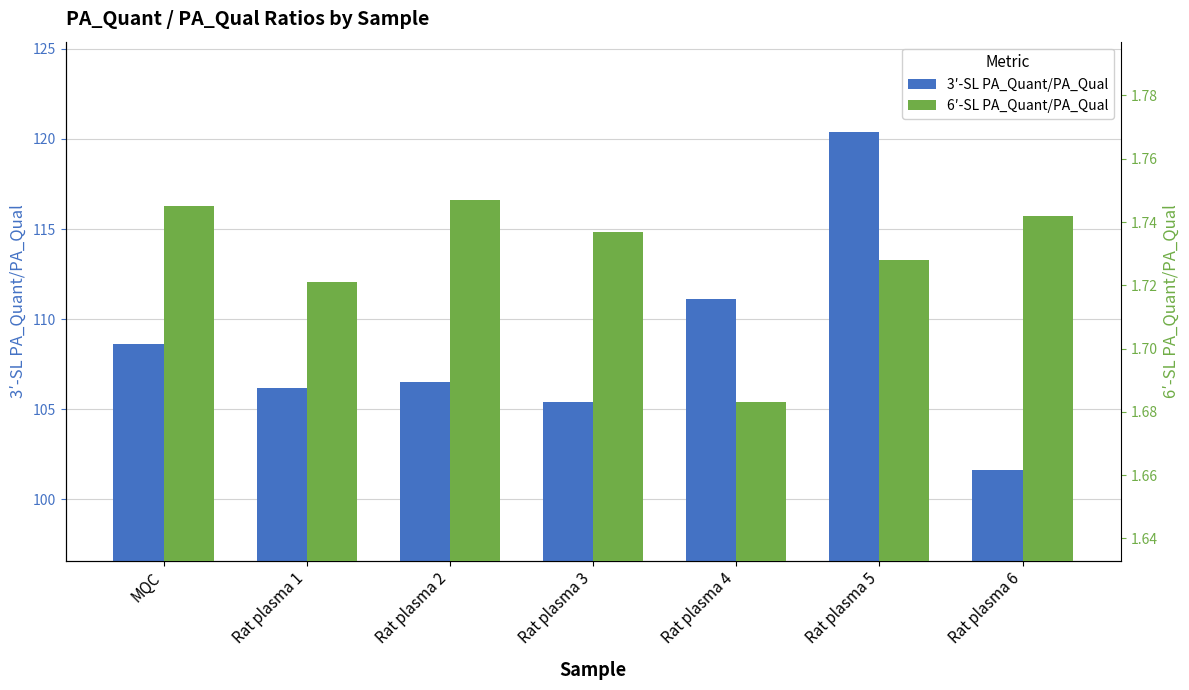

What is the sum of the 3′-SL PA_Quant/PA_Qual values at Rat plasma 5 and Rat plasma 4?

231.5